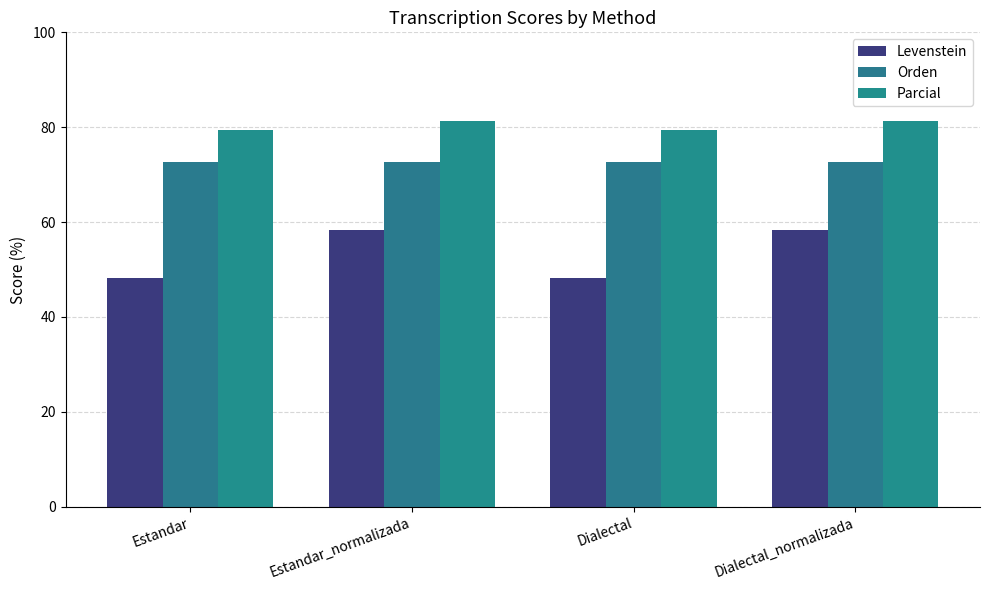

What are all the series names shown in the legend?

Levenstein, Orden, Parcial